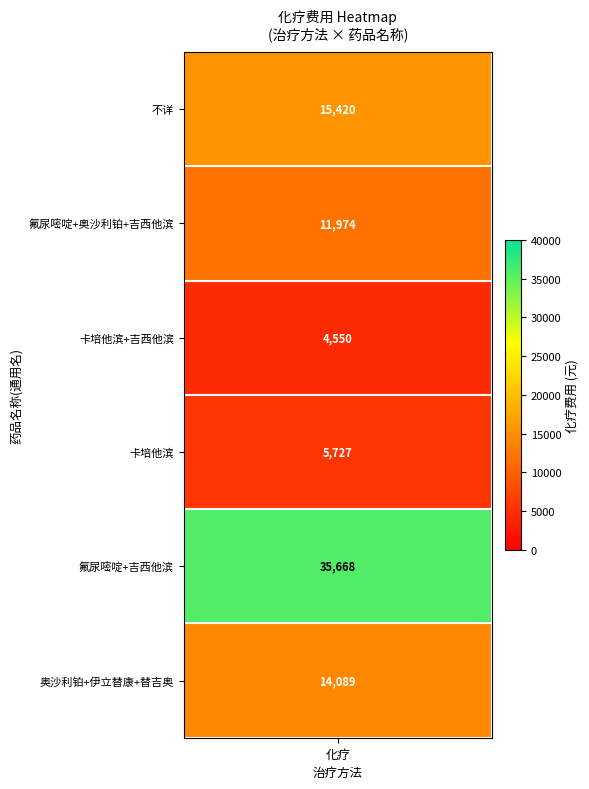

The chart shows a value of 23651.7 at 奥沙利铂+伊立替康+替吉奥. True or false?

False